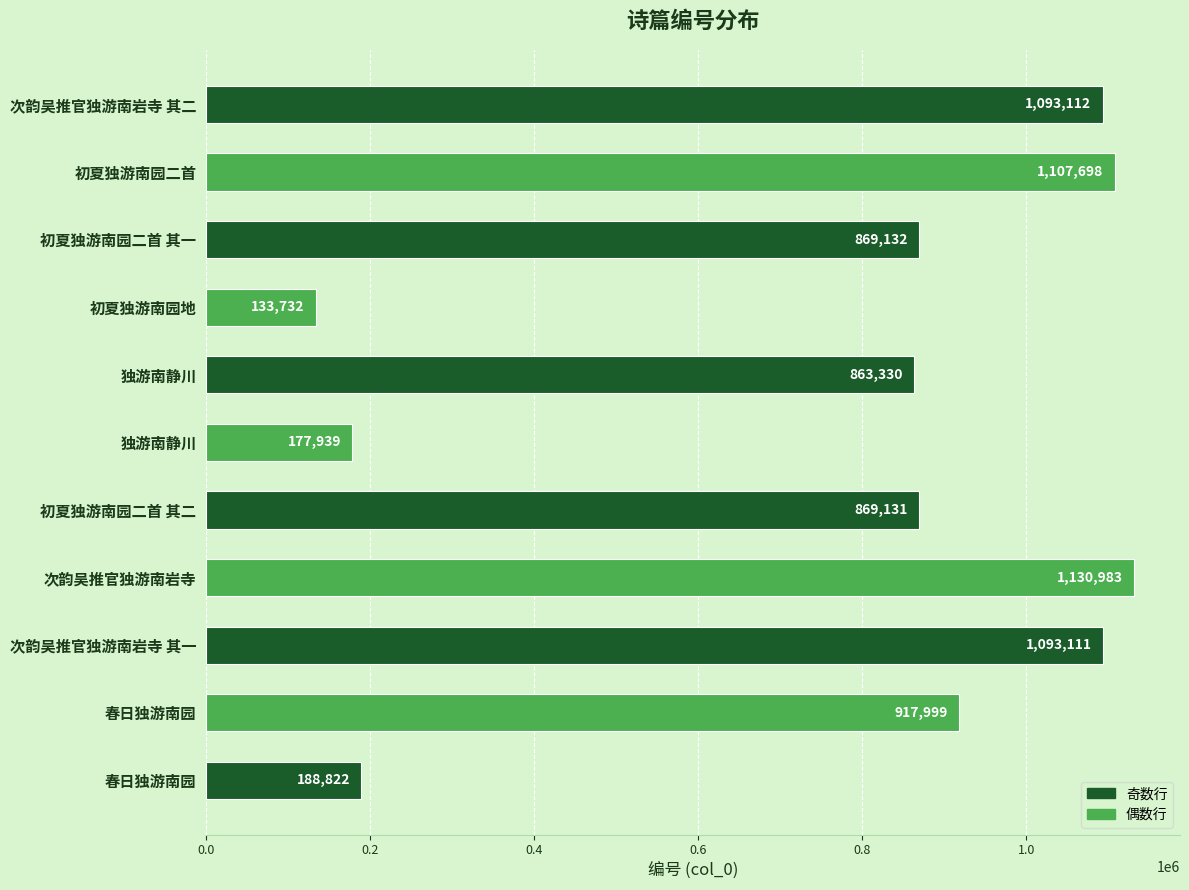

What is the difference between the maximum and minimum values?

997251